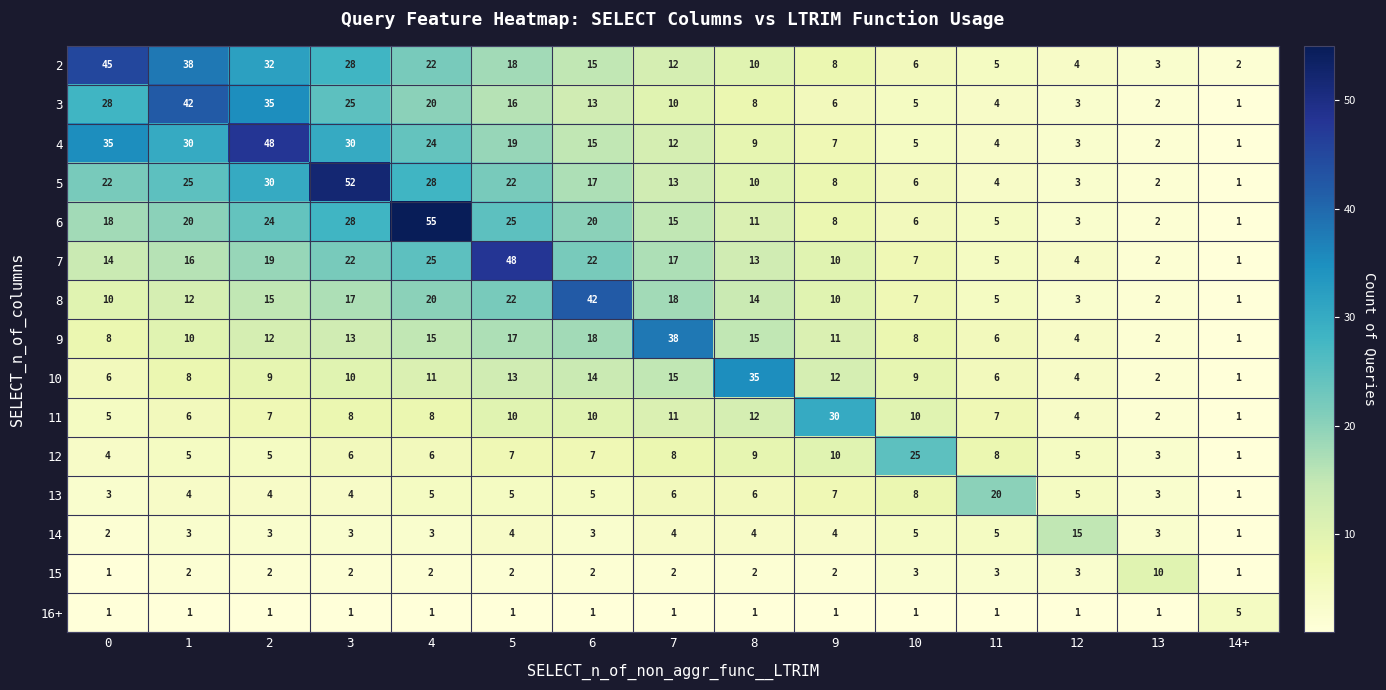

Which series has the widest spread of values?

6